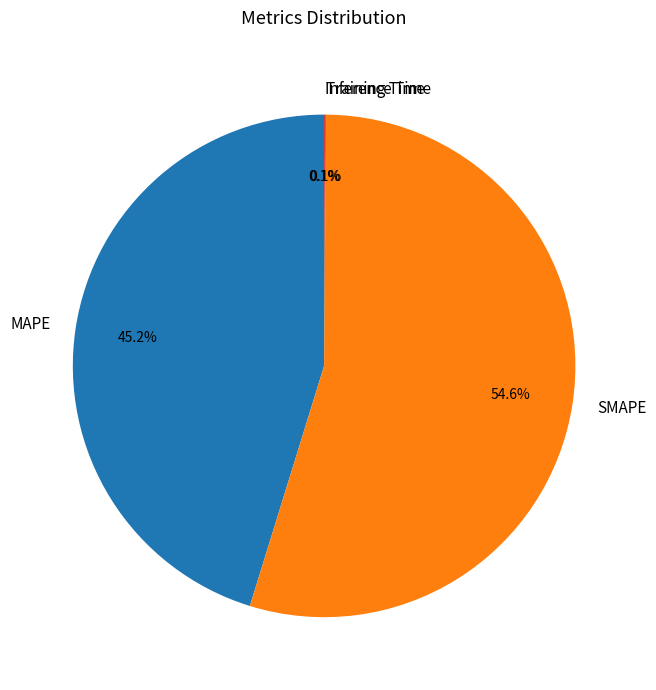

Which slice is the largest?

SMAPE